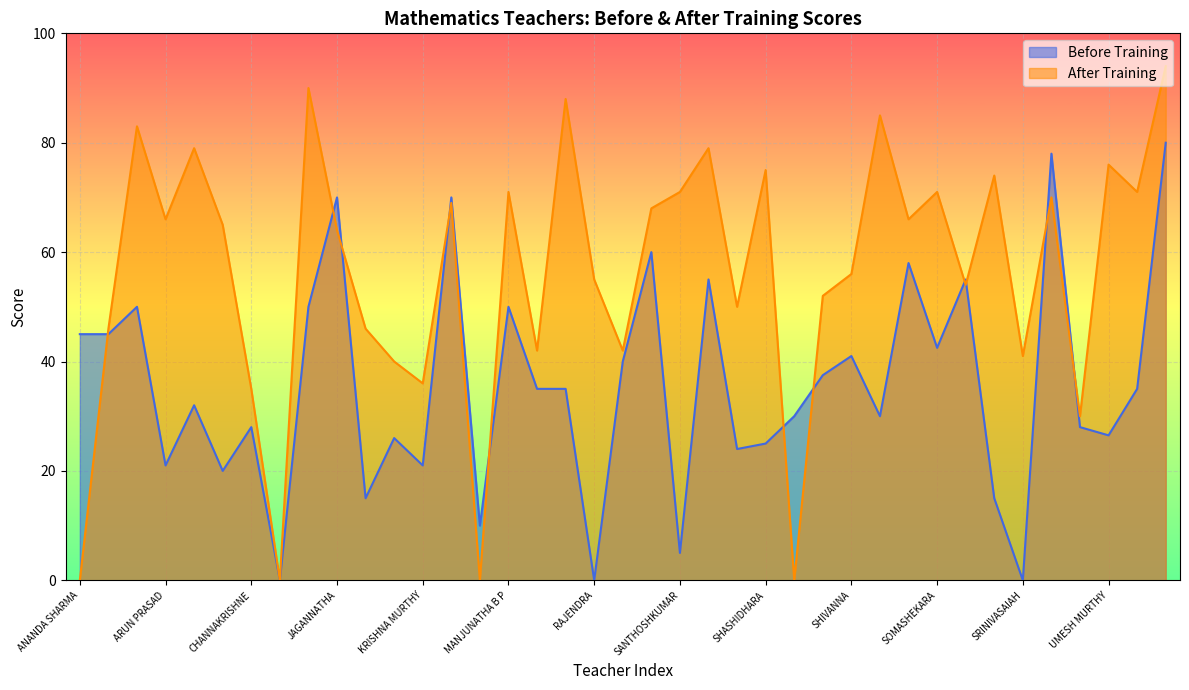

Reading left to right, extract all data points from this chart.

Before Training: 45.0	45.0	50.0	21.0	32.0	20.0	28.0	0.0	50.0	70.0	15.0	26.0	21.0	70.0	10.0	50.0	35.0	35.0	0.0	40.0	60.0	5.0	55.0	24.0	25.0	30.0	37.5	41.0	30.0	58.0	42.5	55.0	15.0	0.0	78.0	28.0	26.5	35.0	80.0
After Training: 0.0	46.0	83.0	66.0	79.0	65.0	35.0	0.0	90.0	64.0	46.0	40.0	36.0	69.0	0.0	71.0	42.0	88.0	55.0	42.0	68.0	71.0	79.0	50.0	75.0	0.0	52.0	56.0	85.0	66.0	71.0	54.0	74.0	41.0	70.0	30.0	76.0	71.0	94.0